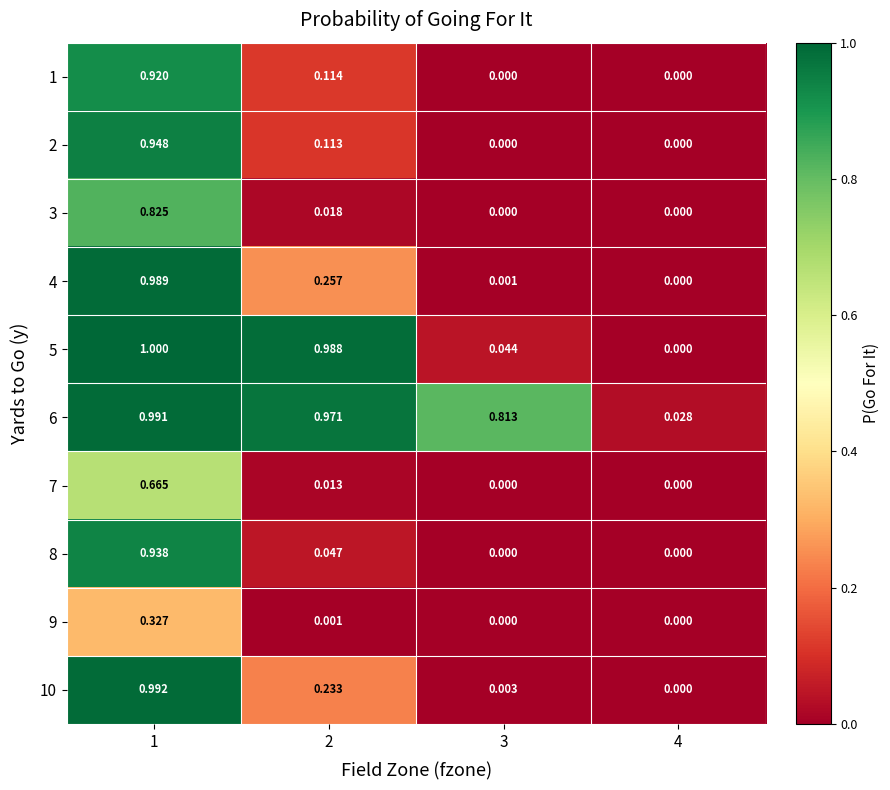

How many positive values does the 7 series have?

2